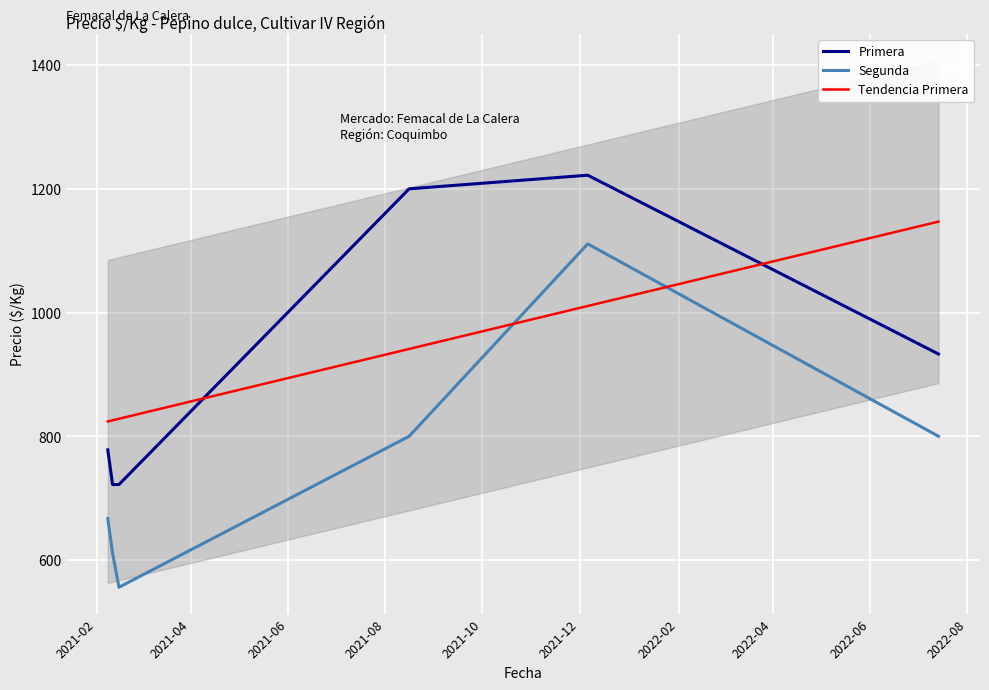

List the series in order of their peak value, highest first.

Primera, Tendencia Primera, Segunda